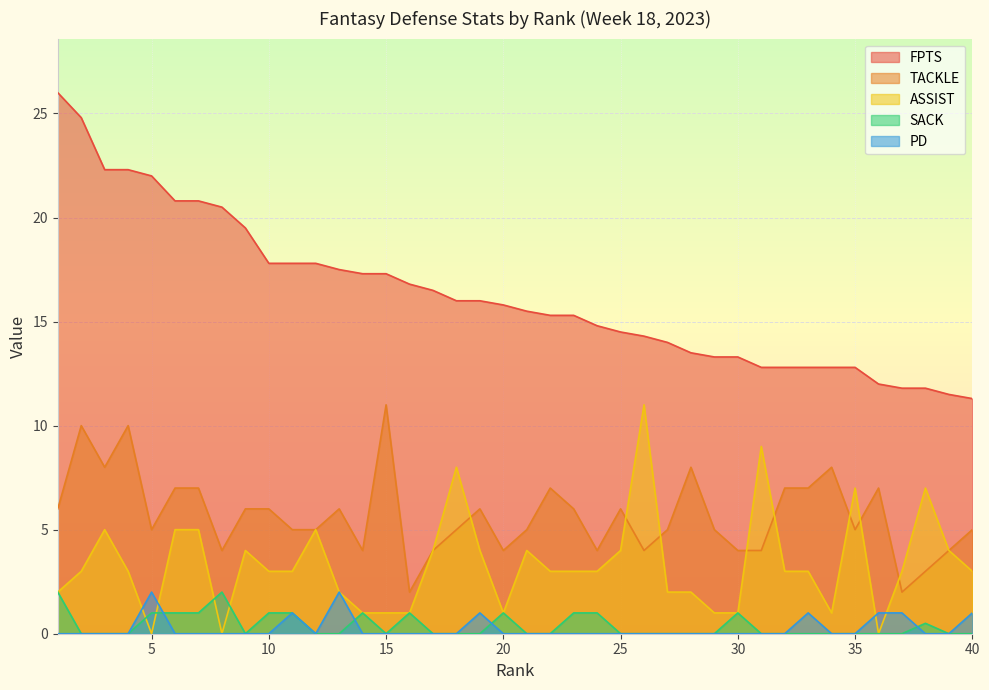

Reading left to right, what are all the values shown in this chart?

FPTS: 26.0	24.8	22.3	22.3	22.0	20.8	20.8	20.5	19.5	17.8	17.8	17.8	17.5	17.3	17.3	16.8	16.5	16.0	16.0	15.8	15.5	15.3	15.3	14.8	14.5	14.3	14.0	13.5	13.3	13.3	12.8	12.8	12.8	12.8	12.8	12.0	11.8	11.8	11.5	11.3
TACKLE: 6.0	10.0	8.0	10.0	5.0	7.0	7.0	4.0	6.0	6.0	5.0	5.0	6.0	4.0	11.0	2.0	4.0	5.0	6.0	4.0	5.0	7.0	6.0	4.0	6.0	4.0	5.0	8.0	5.0	4.0	4.0	7.0	7.0	8.0	5.0	7.0	2.0	3.0	4.0	5.0
ASSIST: 2.0	3.0	5.0	3.0	0.0	5.0	5.0	0.0	4.0	3.0	3.0	5.0	2.0	1.0	1.0	1.0	4.0	8.0	4.0	1.0	4.0	3.0	3.0	3.0	4.0	11.0	2.0	2.0	1.0	1.0	9.0	3.0	3.0	1.0	7.0	0.0	3.0	7.0	4.0	3.0
SACK: 2.0	0.0	0.0	0.0	1.0	1.0	1.0	2.0	0.0	1.0	1.0	0.0	0.0	1.0	0.0	1.0	0.0	0.0	0.0	1.0	0.0	0.0	1.0	1.0	0.0	0.0	0.0	0.0	0.0	1.0	0.0	0.0	0.0	0.0	0.0	0.0	0.0	0.5	0.0	0.0
PD: 0.0	0.0	0.0	0.0	2.0	0.0	0.0	0.0	0.0	0.0	1.0	0.0	2.0	0.0	0.0	0.0	0.0	0.0	1.0	0.0	0.0	0.0	0.0	0.0	0.0	0.0	0.0	0.0	0.0	0.0	0.0	0.0	1.0	0.0	0.0	1.0	1.0	0.0	0.0	1.0